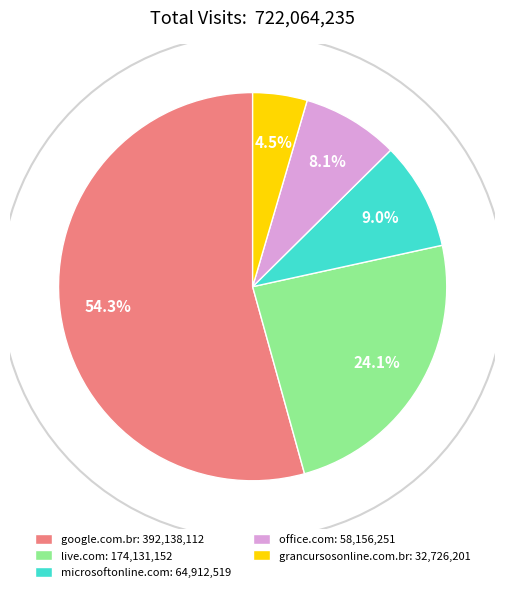

Which has a higher value, office.com or google.com.br?

google.com.br